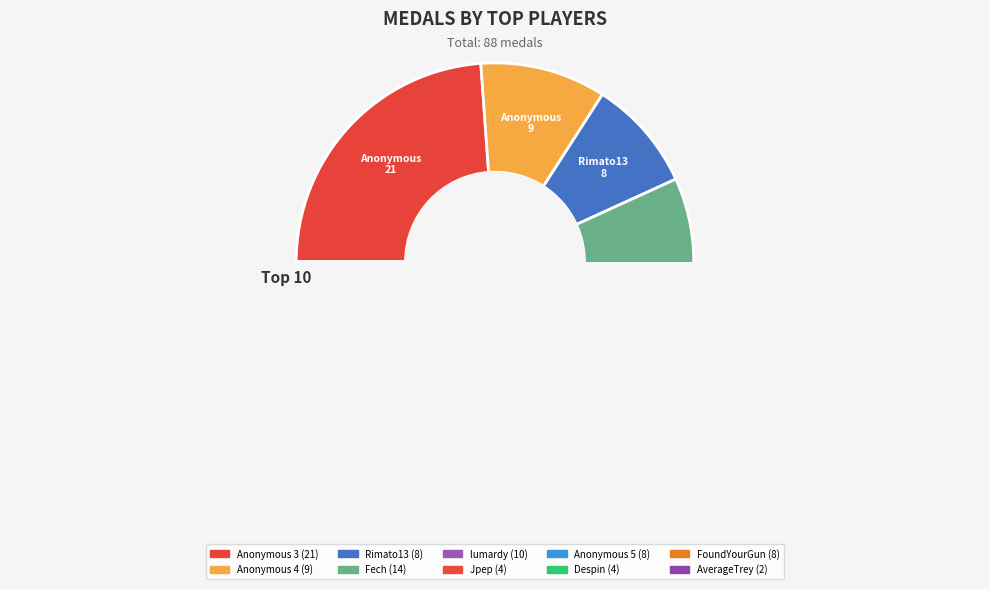

To the nearest percent, what percentage of the pie is Anonymous 3?

24%